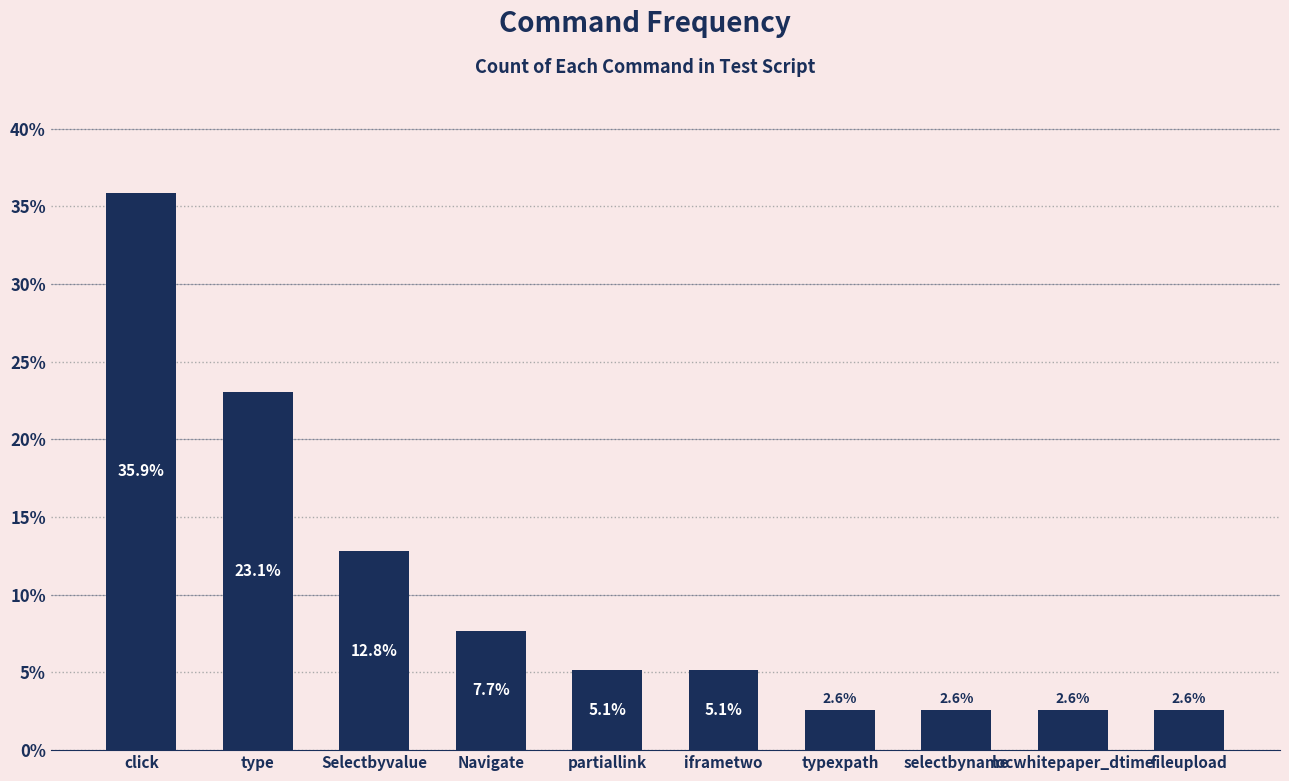

What is the difference between the values at partiallink and Navigate?

2.6